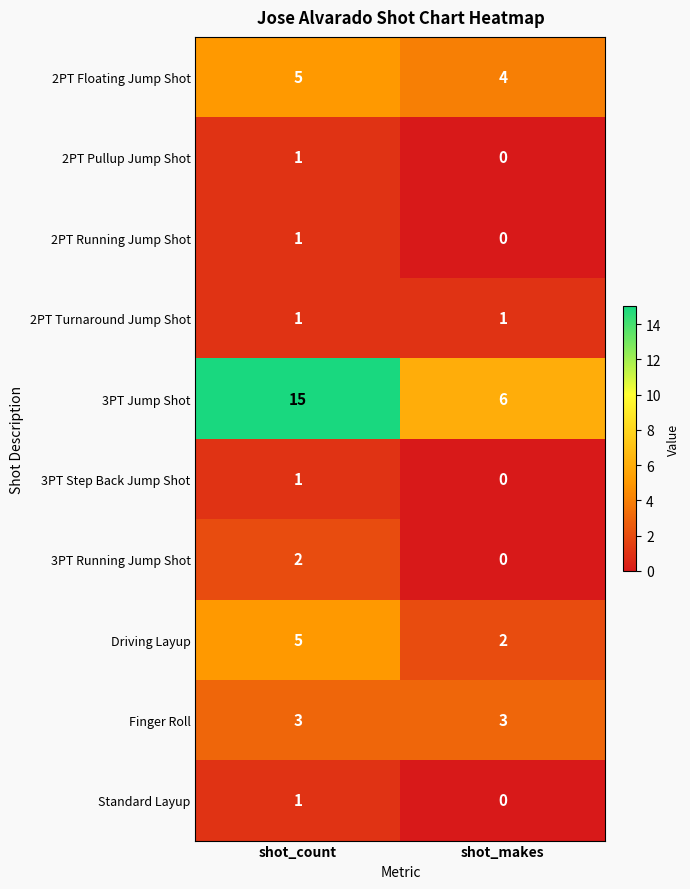

What is the difference between the highest and lowest values at shot_count?

14